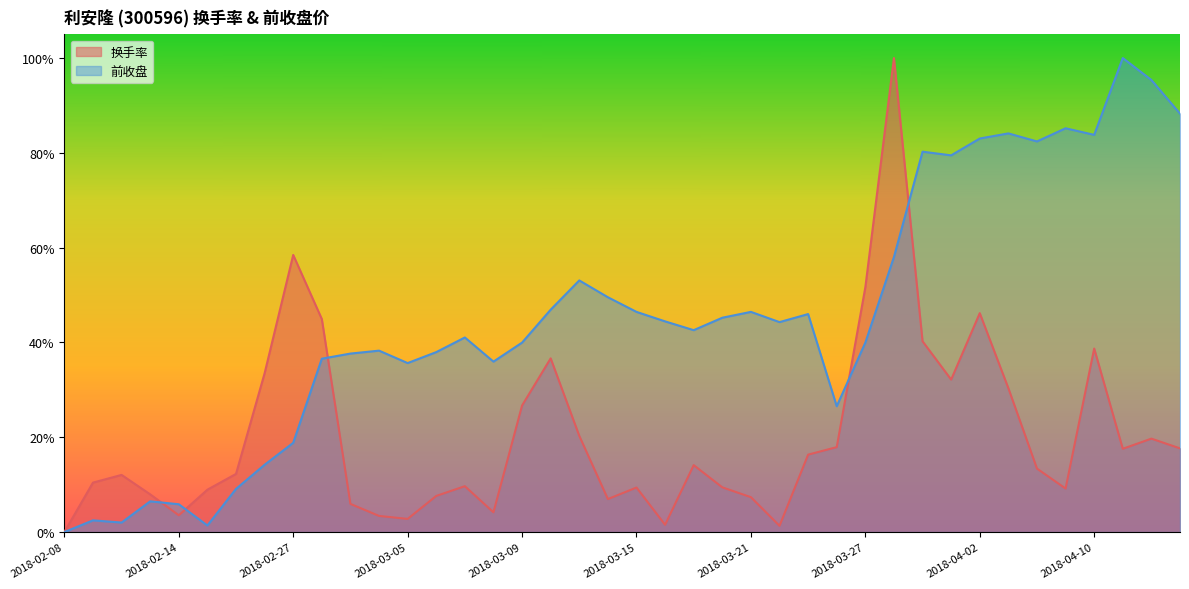

What are all the series names shown in the legend?

换手率, 前收盘